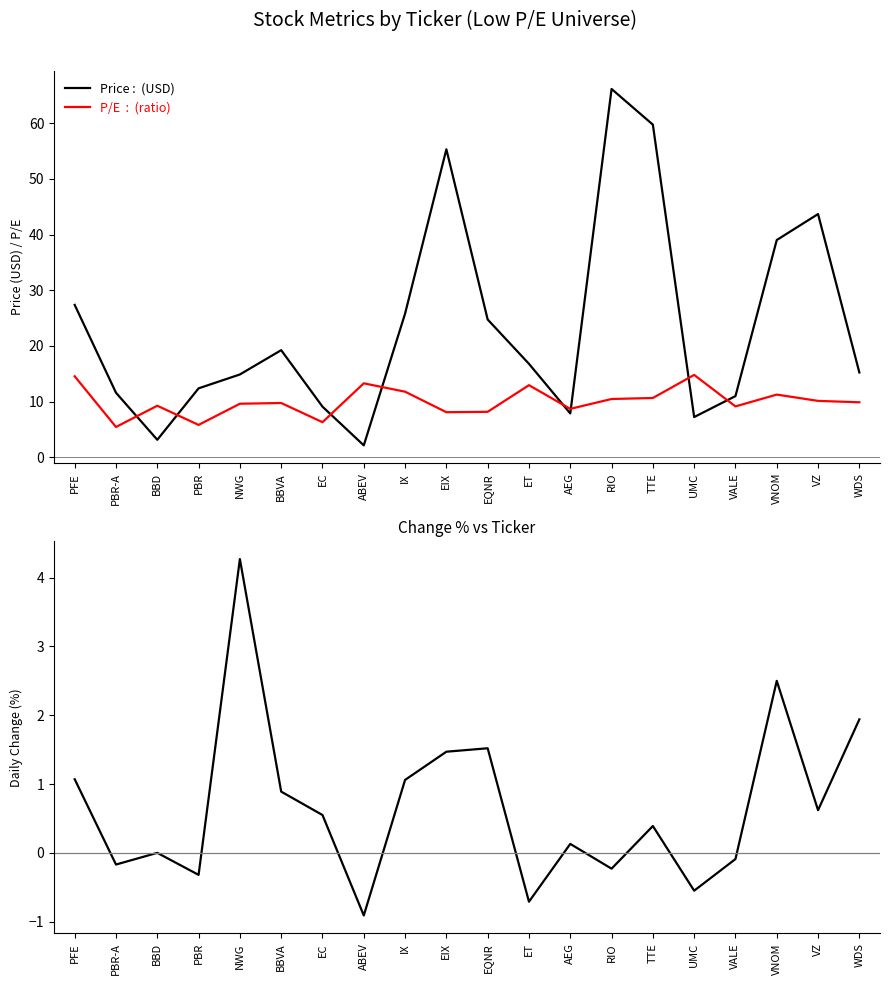

What is the total value across all series at ET?

29.1